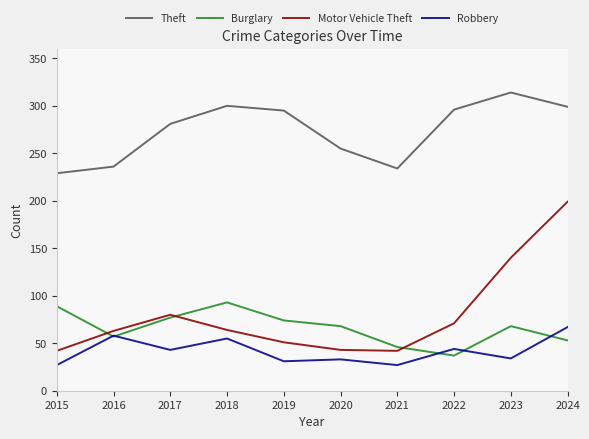

Is it true that Motor Vehicle Theft equals 76 at 2020?

False